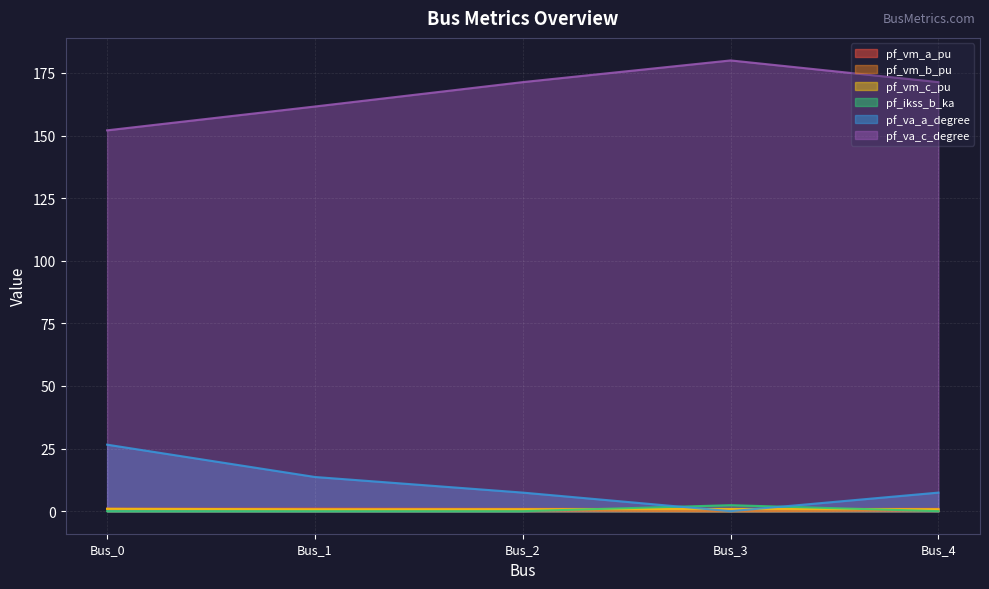

What is the approximate value of pf_vm_a_pu at Bus_3?

0.9